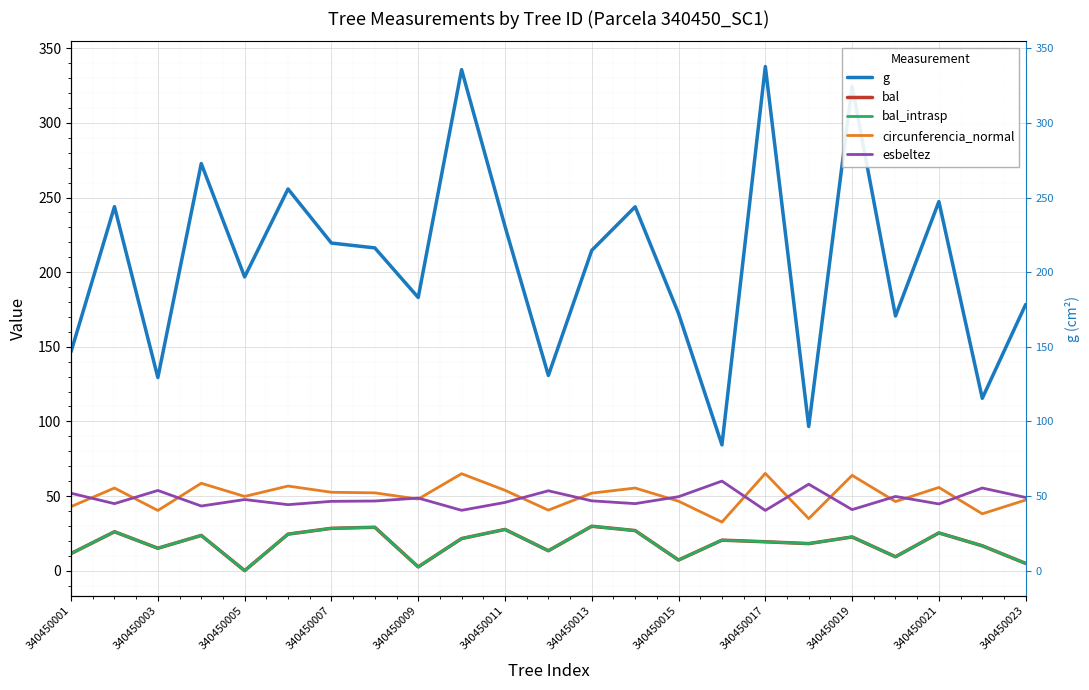

Reading left to right, what are all the values shown in this chart?

g: 146.8	243.9	129.4	272.8	196.8	255.7	219.5	216.3	183.0	335.7	230.7	130.8	214.6	243.8	172.3	84.3	337.8	96.6	324.4	170.6	247.3	115.5	178.3
bal: 11.5	26.1	15.0	23.6	0.0	24.5	28.4	29.1	2.5	21.5	27.6	13.3	29.8	26.9	7.1	20.4	19.4	18.1	22.6	9.3	25.3	16.6	4.8
bal_intrasp: 11.5	26.1	15.0	23.6	0.0	24.5	28.4	29.1	2.5	21.5	27.6	13.3	29.8	26.9	7.1	20.4	19.4	18.1	22.6	9.3	25.3	16.6	4.8
circunferencia_normal: 42.9	55.4	40.3	58.5	49.7	56.7	52.5	52.1	48.0	65.0	53.8	40.5	51.9	55.4	46.5	32.5	65.2	34.8	63.9	46.3	55.8	38.1	47.3
esbeltez: 51.9	44.9	53.7	43.3	47.6	44.2	46.4	46.6	48.6	40.4	45.7	53.5	46.8	44.9	49.5	60.0	40.4	57.9	40.9	49.7	44.7	55.4	49.0